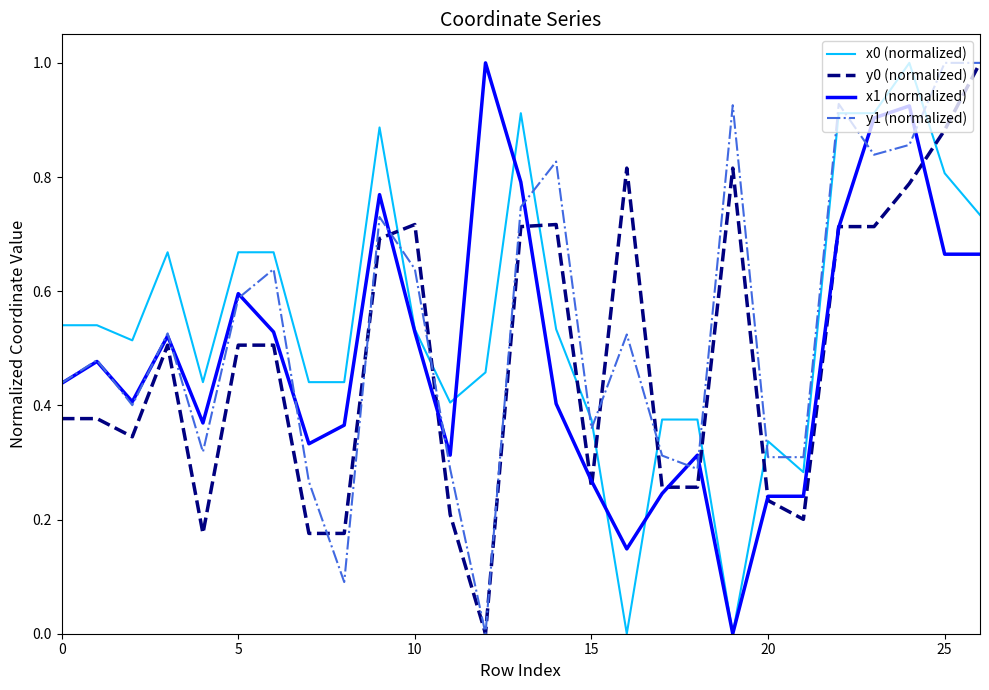

True or false: y0 (normalized) and x0 (normalized) intersect in this chart.

True